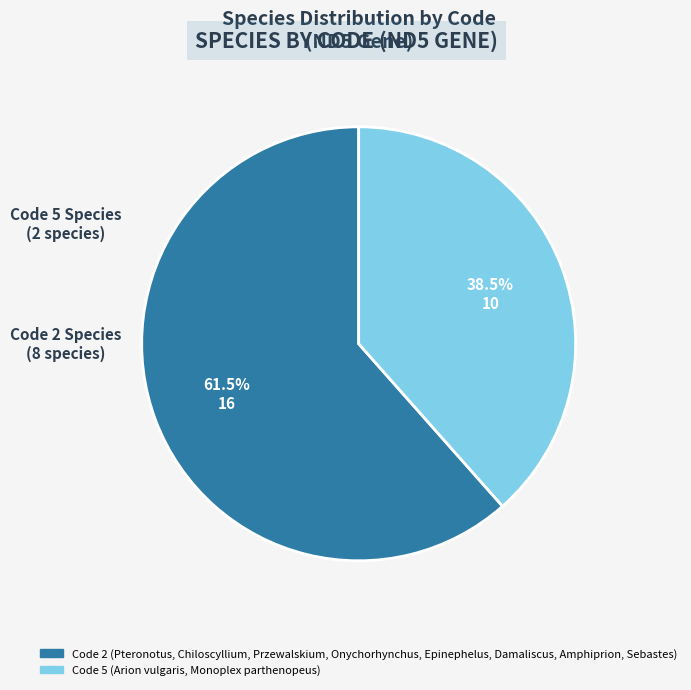

Does any single category account for the majority?

Yes